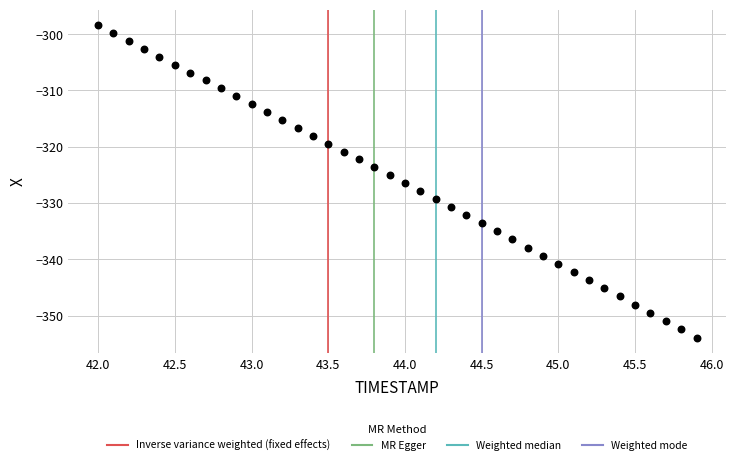

What is the range of X values (max minus min)?

3.9